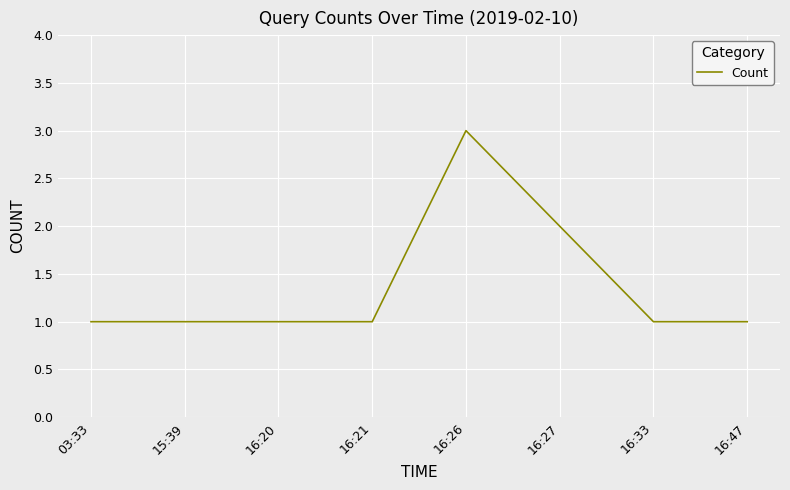

Is it true that the value at 16:27 is 3?

False